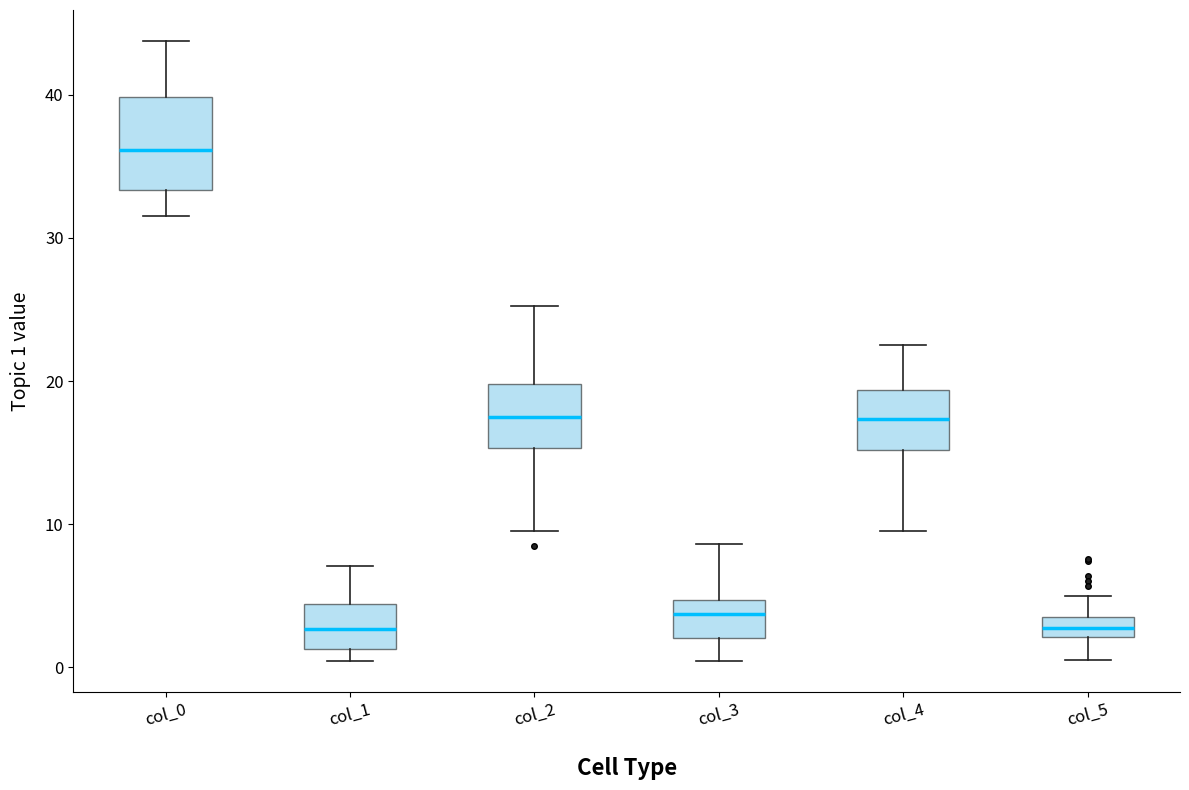

Where does the median line of the box for col_2 sit on the y-axis? The values are not printed on the chart, so give them approximately, as read against the axis.

17